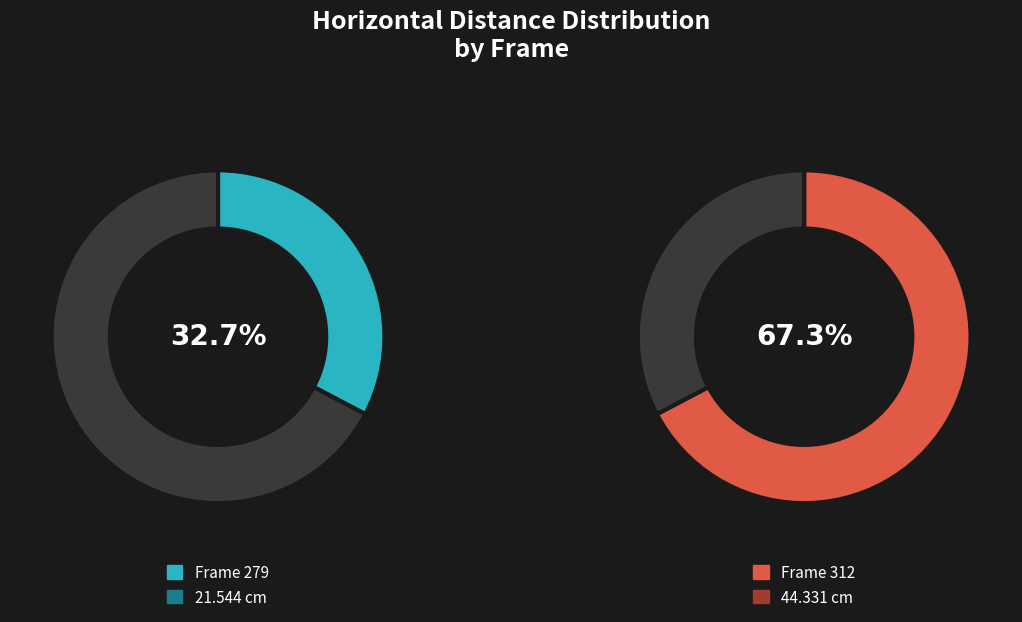

Count the number of slices in the pie.

2